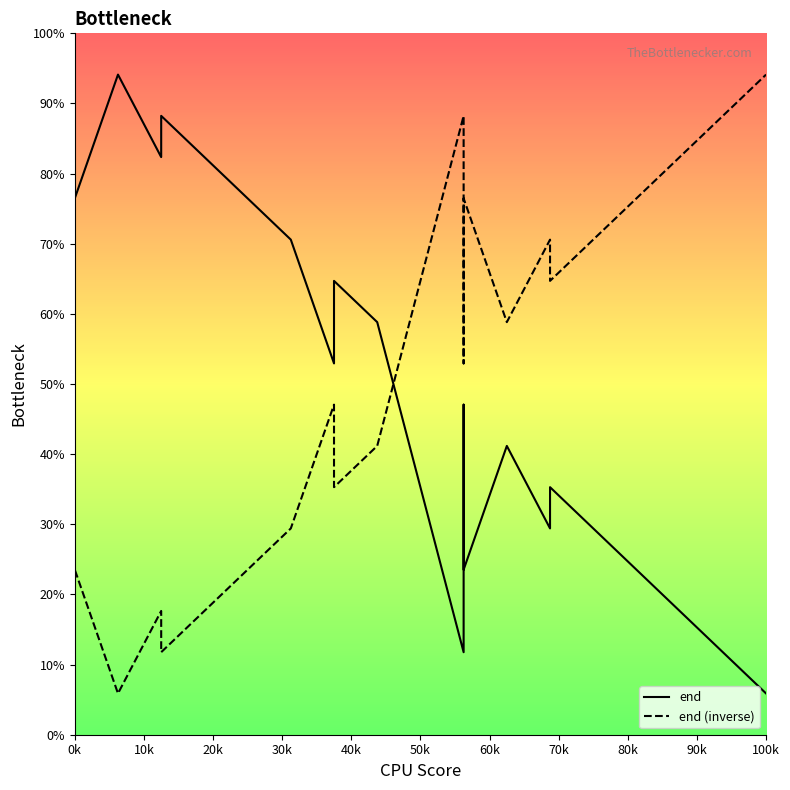

At which category is the sum across all series the highest?

0k